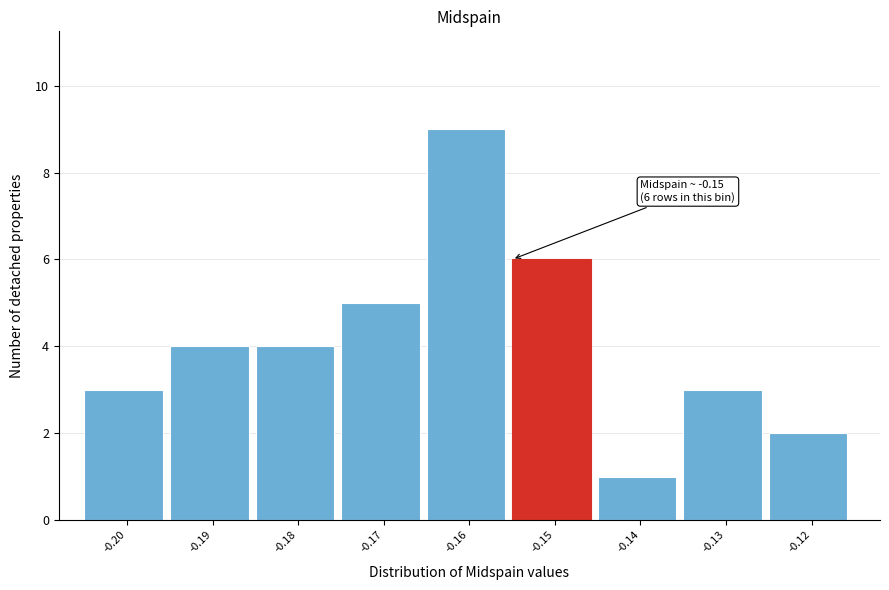

Reading left to right, extract all data points from this chart.

3	4	4	5	9	6	1	3	2